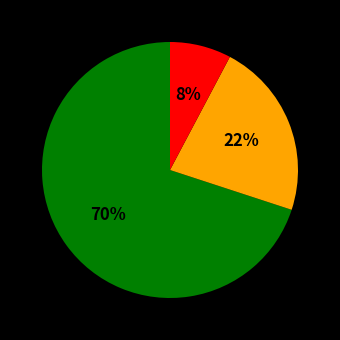

How many slices are in this pie chart?

3